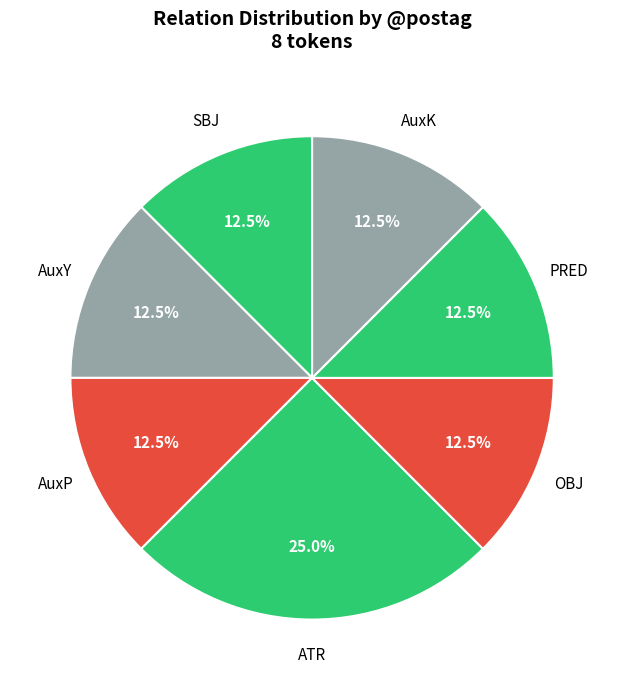

How many segments does this pie chart have?

7